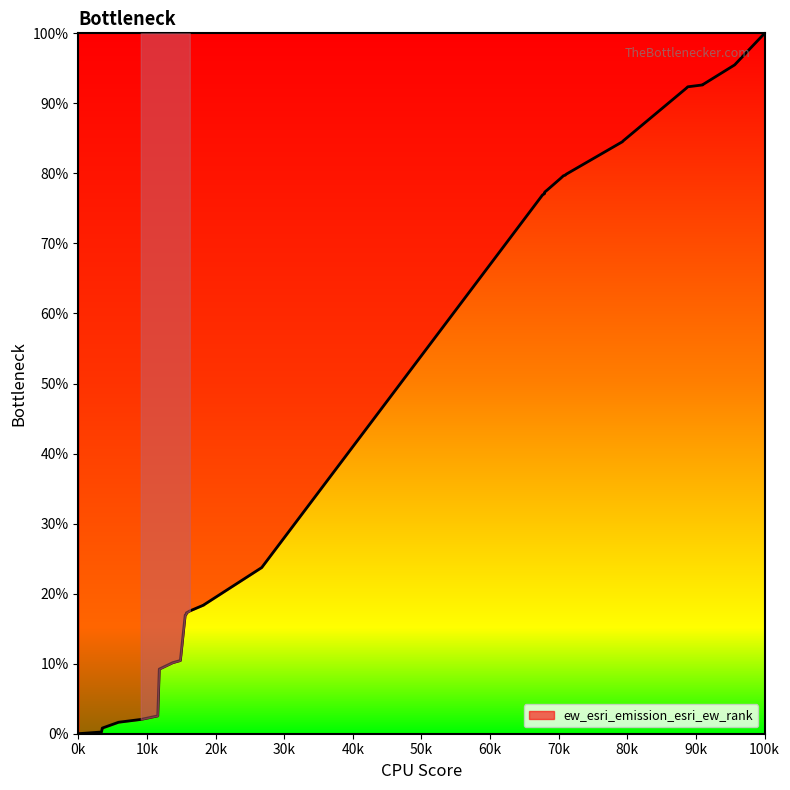

What is the difference between the maximum and minimum values?

100.0